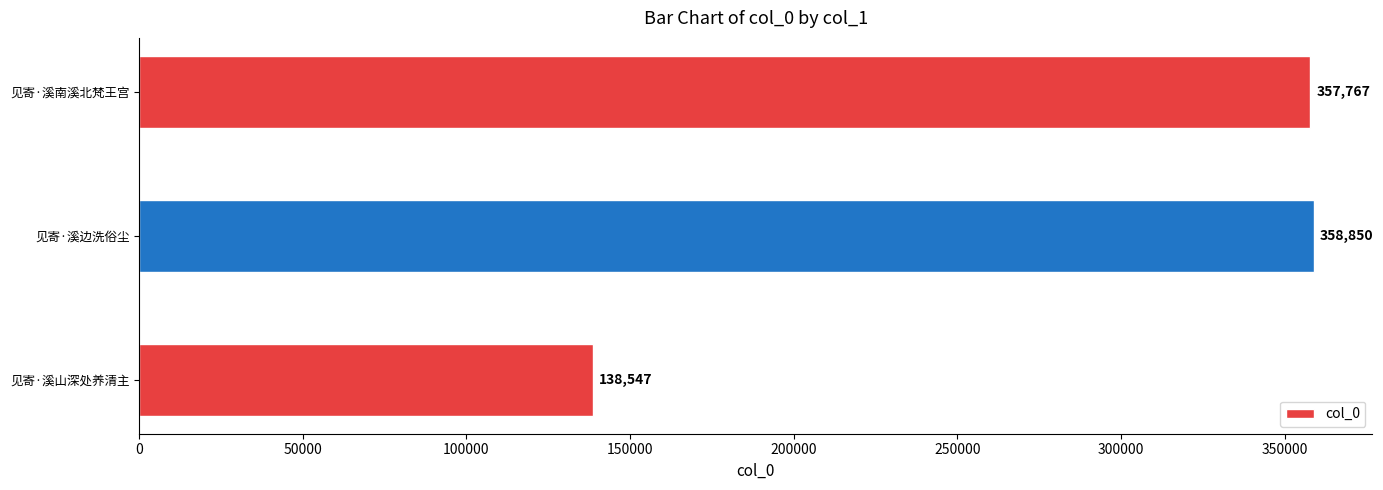

What value does the data have at 见寄·溪南溪北梵王宫?

357767